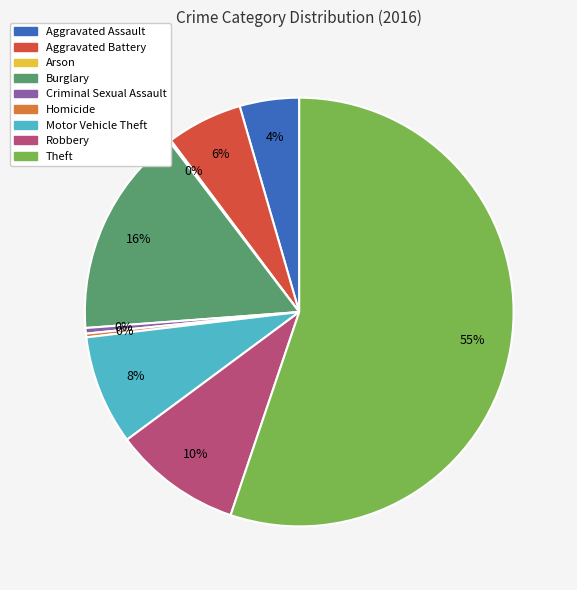

Which has a higher value, Theft or Burglary?

Theft